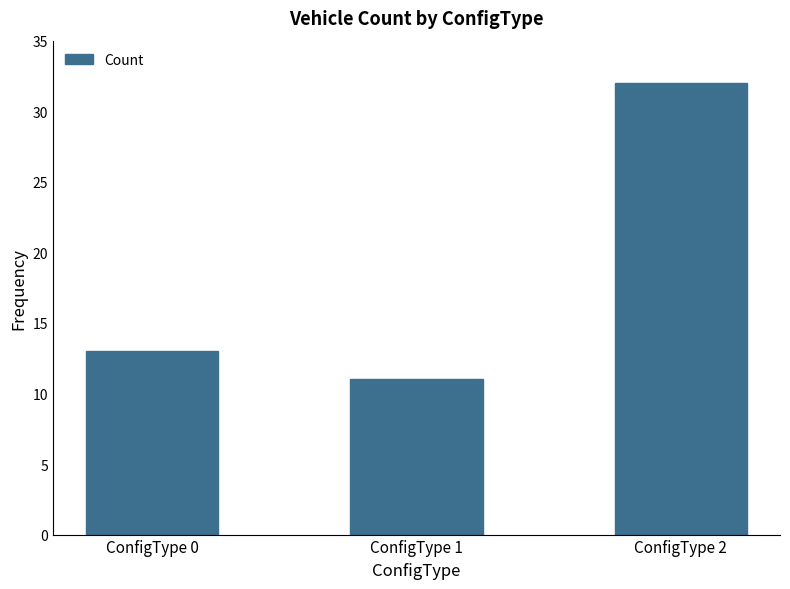

Rank the categories by value from lowest to highest.

ConfigType 1, ConfigType 0, ConfigType 2